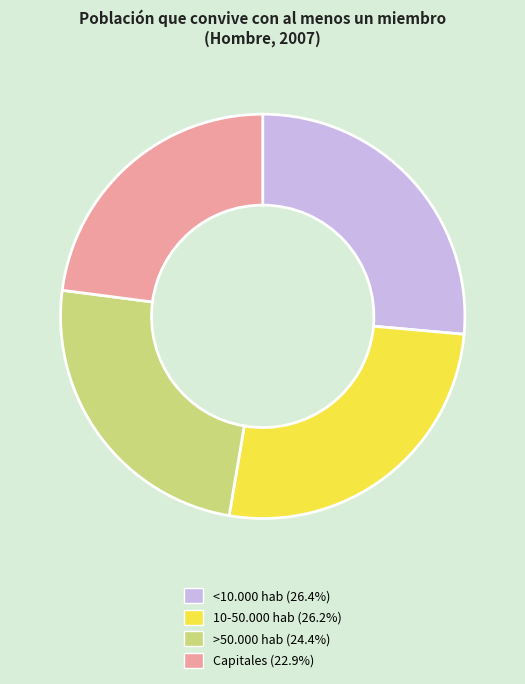

Which has a higher value, 10-50.000 hab or Capitales?

10-50.000 hab